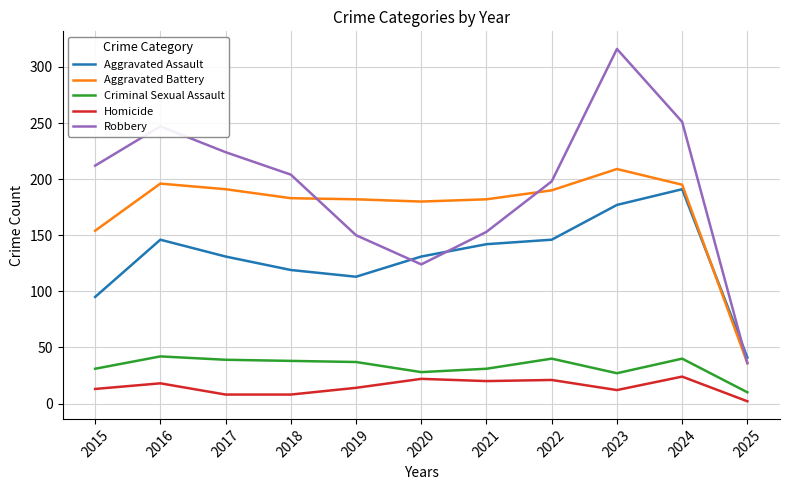

What is the difference between the second highest and second lowest values in the Homicide series?

14